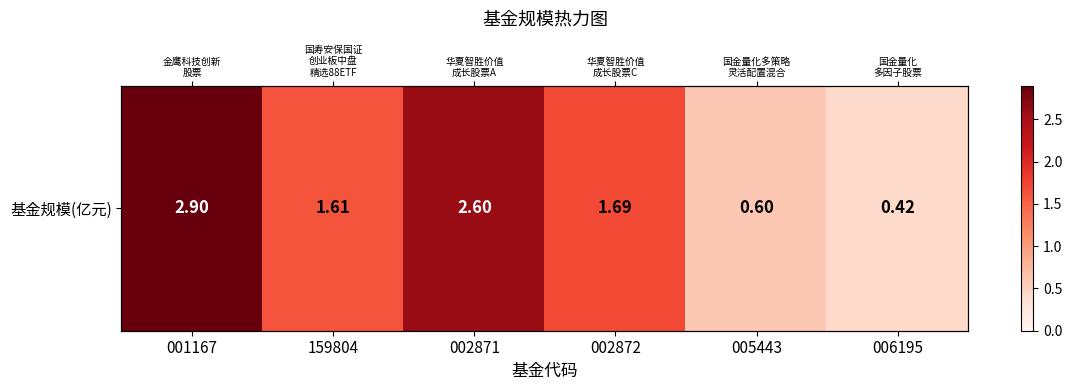

At which category does the chart reach its peak across all series?

001167